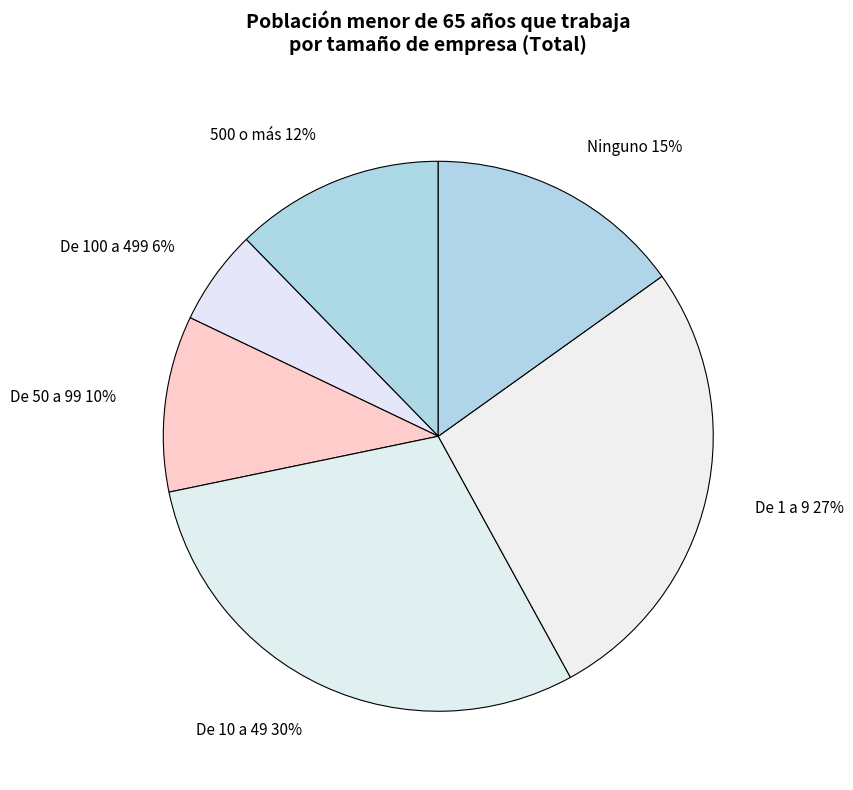

To the nearest percent, what portion does De 1 a 9 represent?

27%